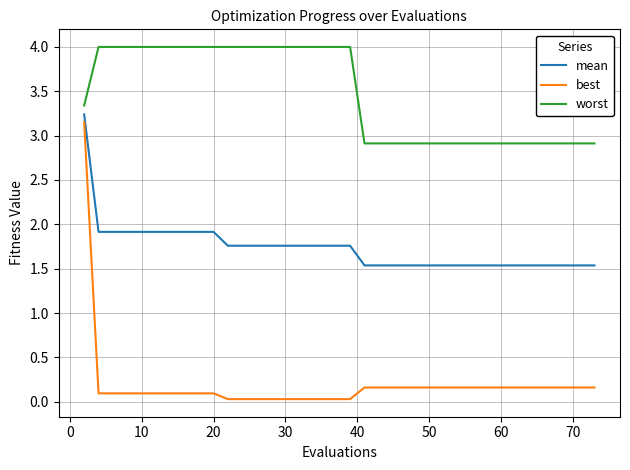

True or false: best and mean cross at least once.

False